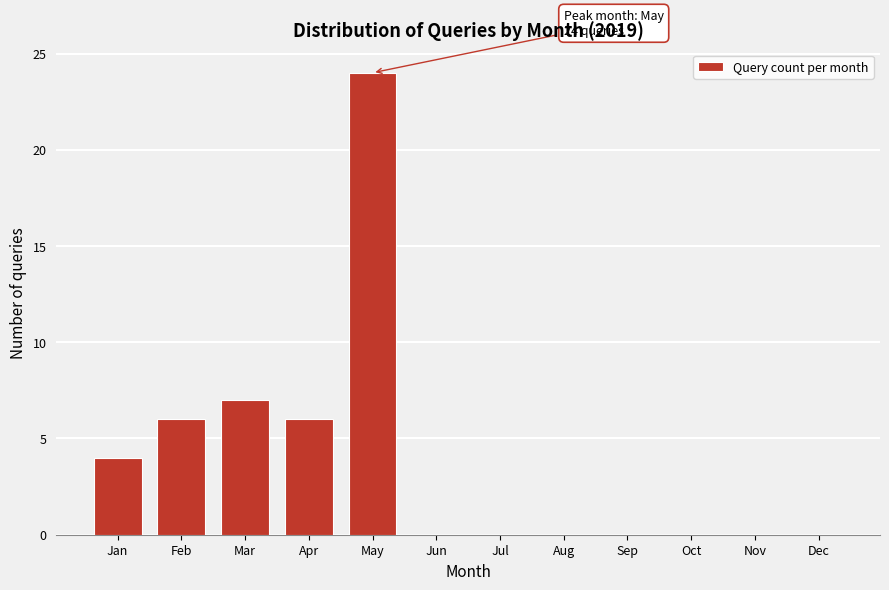

Reading right to left, extract all data points from this chart.

Dec=0	Nov=0	Oct=0	Sep=0	Aug=0	Jul=0	Jun=0	May=24	Apr=6	Mar=7	Feb=6	Jan=4